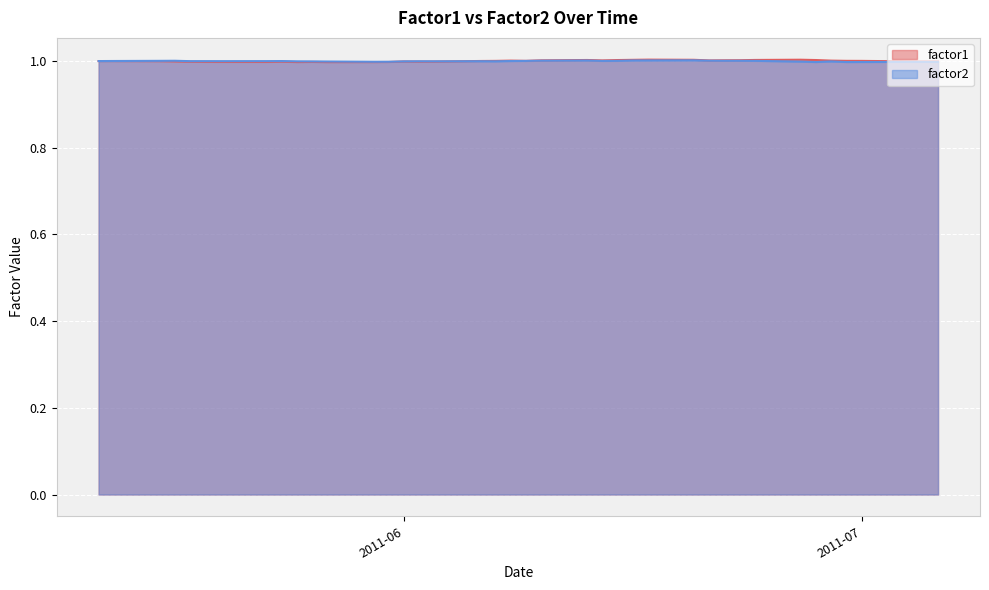

In factor2, how many points are lower than both neighbors (excluding endpoints)?

9